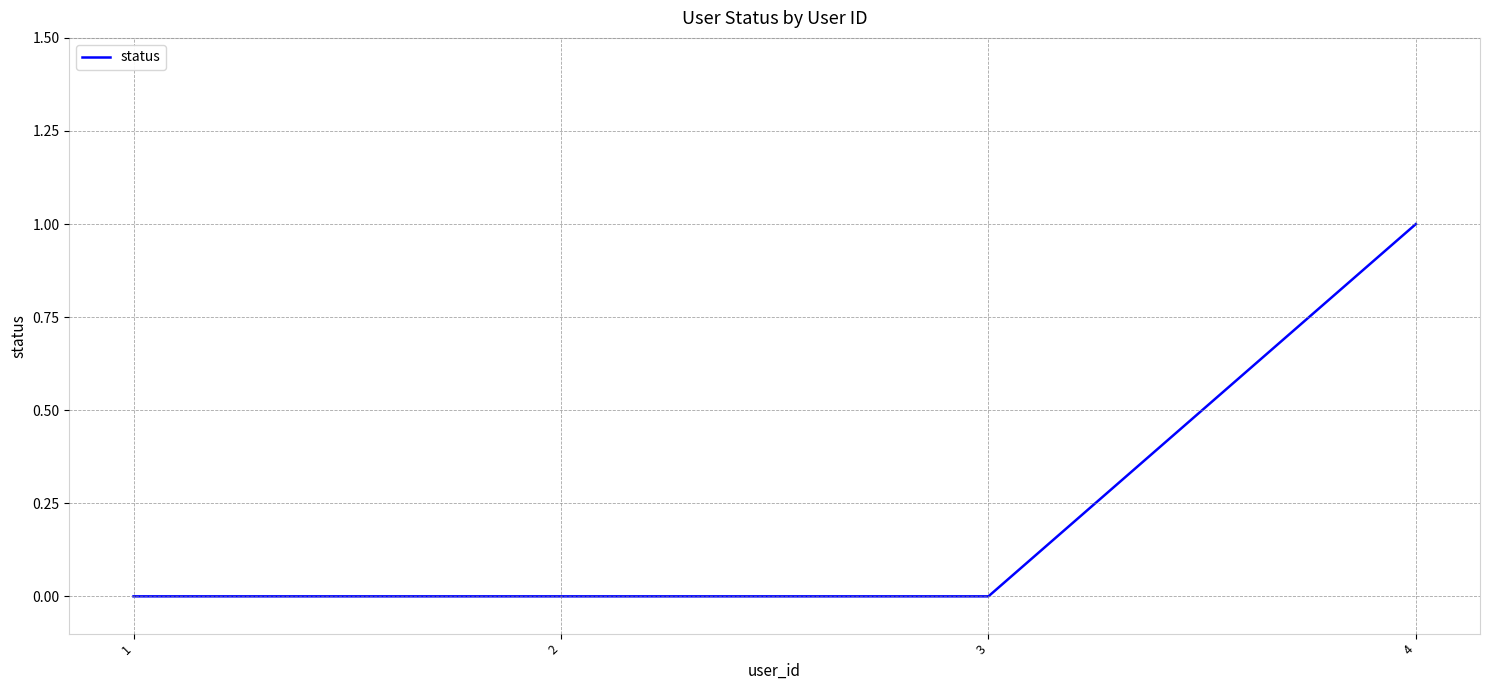

The value at 4 is 1. True or false?

True